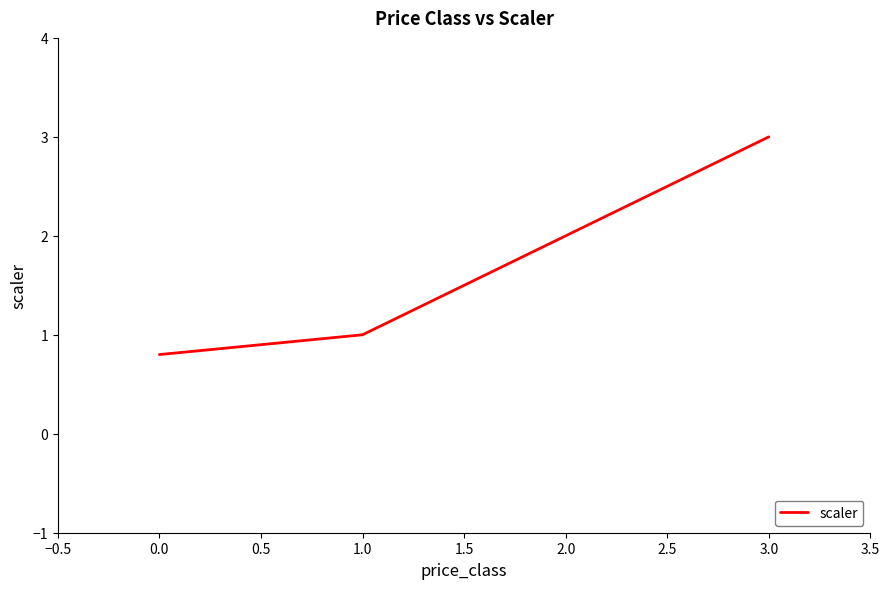

The chart shows a value of 1.7 at 0.0. True or false?

False